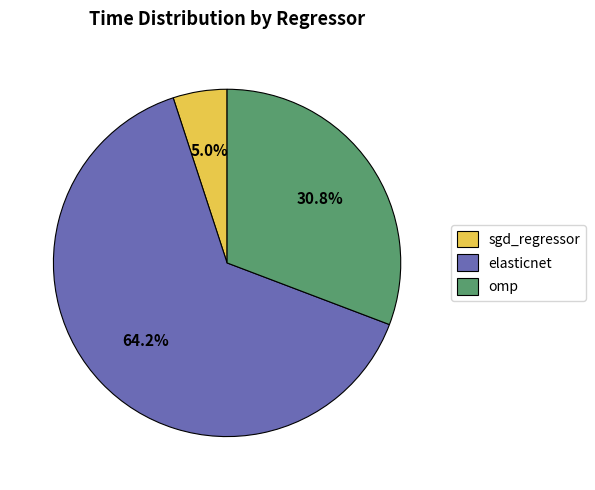

Rank the categories by value from lowest to highest.

sgd_regressor, omp, elasticnet